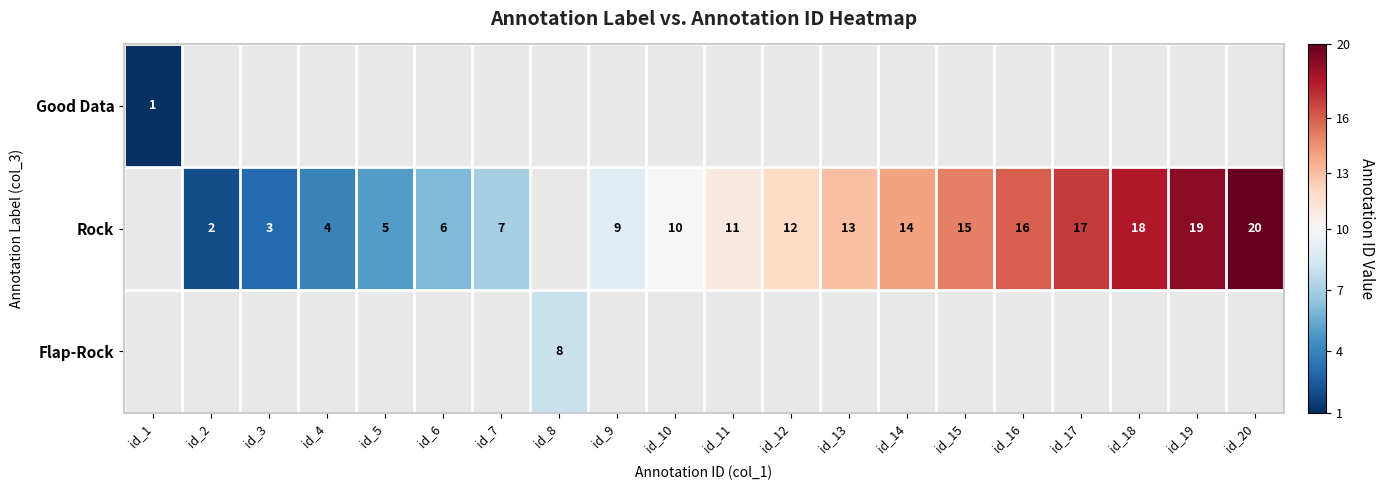

What is the sum of the Rock values at id_12 and id_6?

18